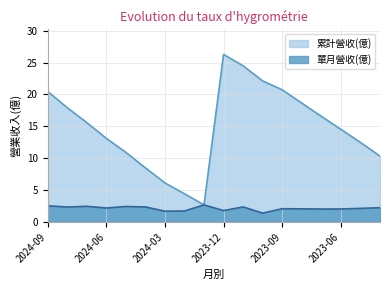

What is the average value of the 累計營收(億) series?

14.8